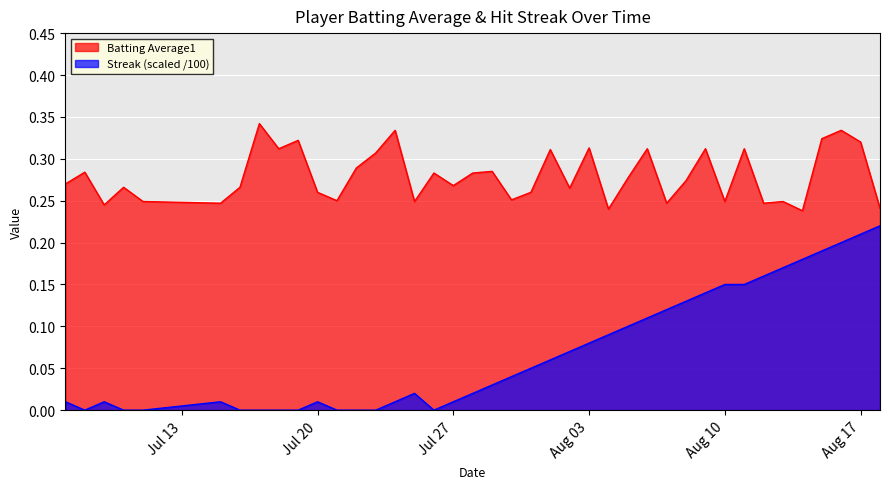

Which series has the largest range (max minus min)?

Streak (scaled /100)